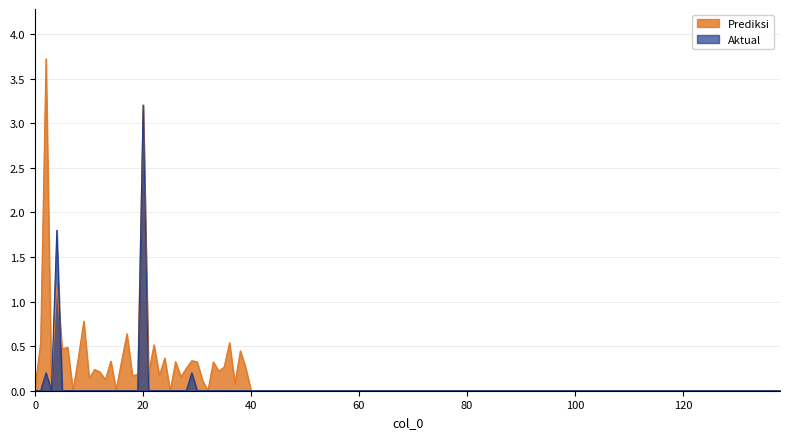

Which series has the largest total across all categories?

Prediksi